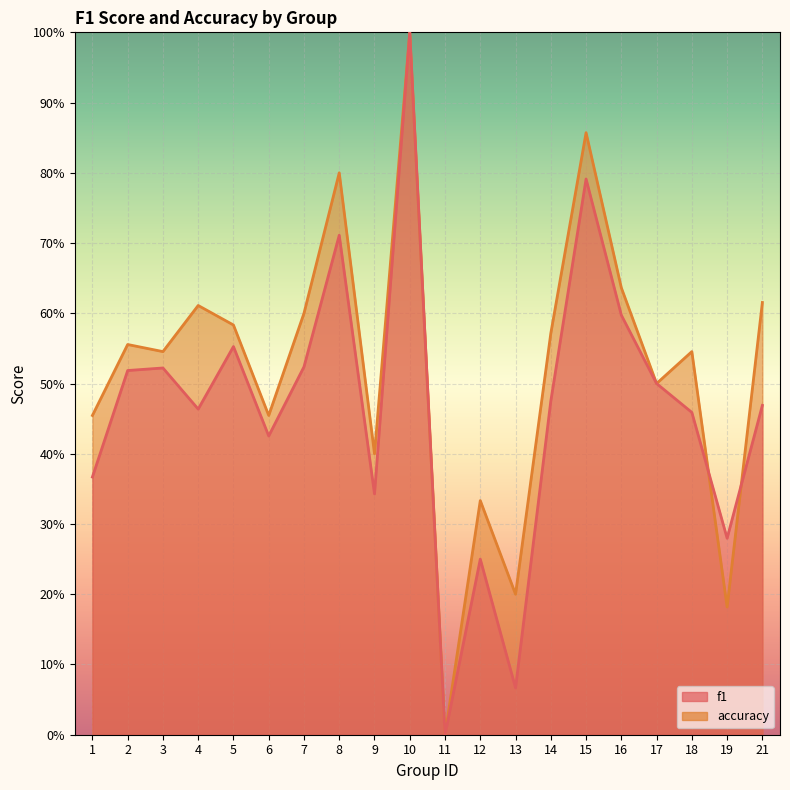

What is the difference between the f1 values at 12 and 5?

0.3